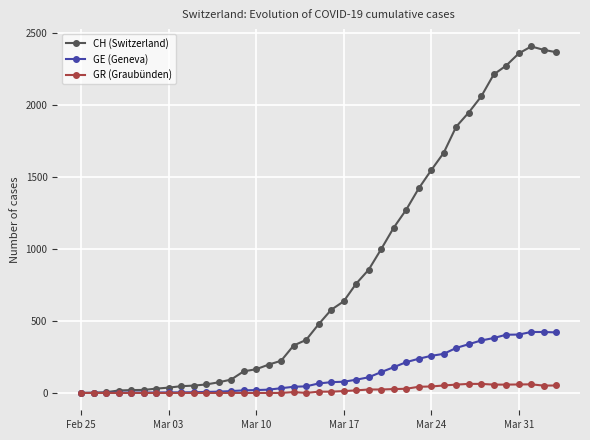

Rank the series by their maximum value, from lowest to highest.

GR (Graubünden), GE (Geneva), CH (Switzerland)